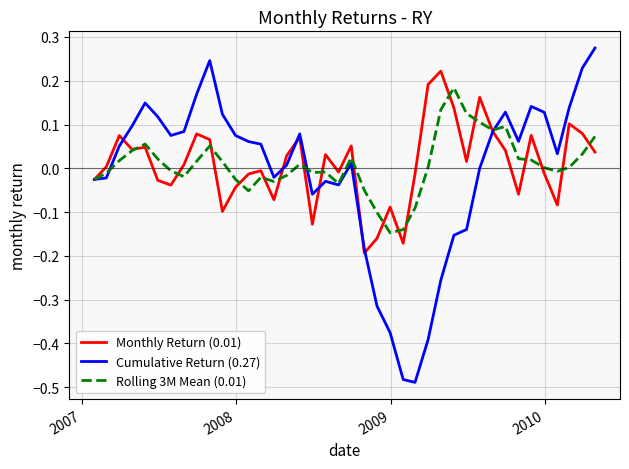

List the series in order of their peak value, lowest first.

Rolling 3M Mean (0.01), Monthly Return (0.01), Cumulative Return (0.27)